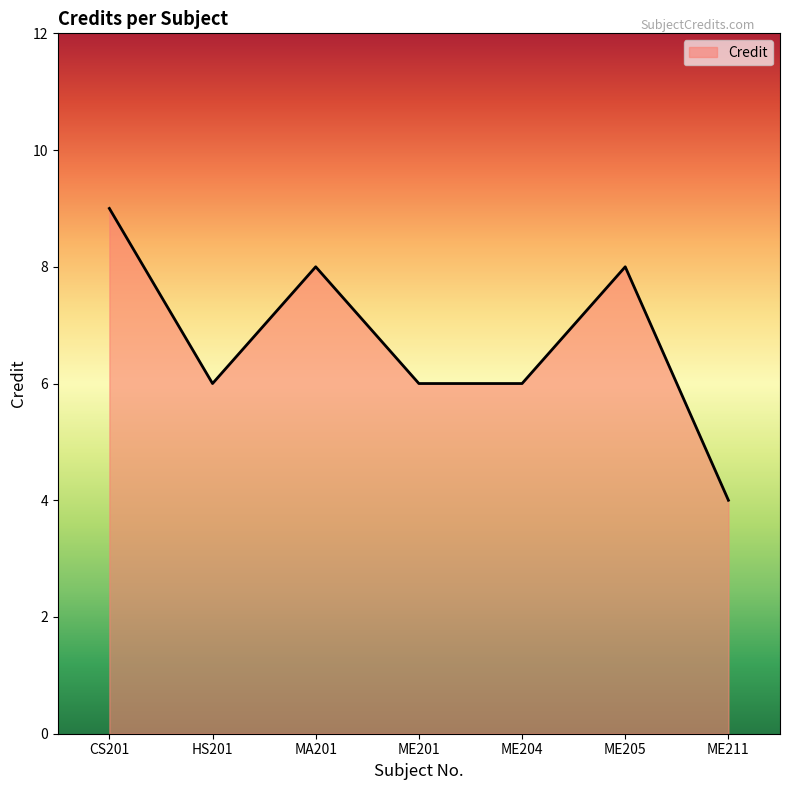

At which category does the chart reach its peak across all series?

CS201